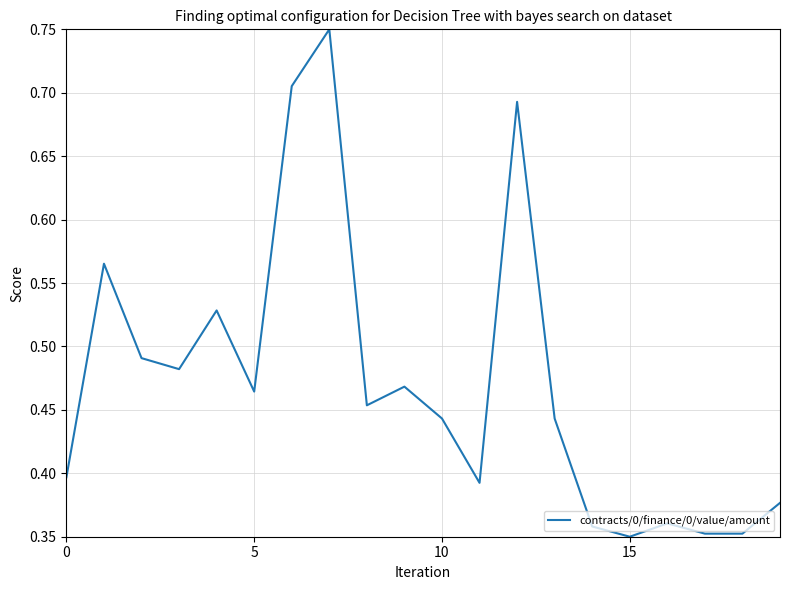

Reading right to left, what are all the values shown in this chart?

0.4	0.4	0.4	0.4	0.3	0.4	0.4	0.7	0.4	0.4	0.5	0.5	0.8	0.7	0.5	0.5	0.5	0.5	0.6	0.4